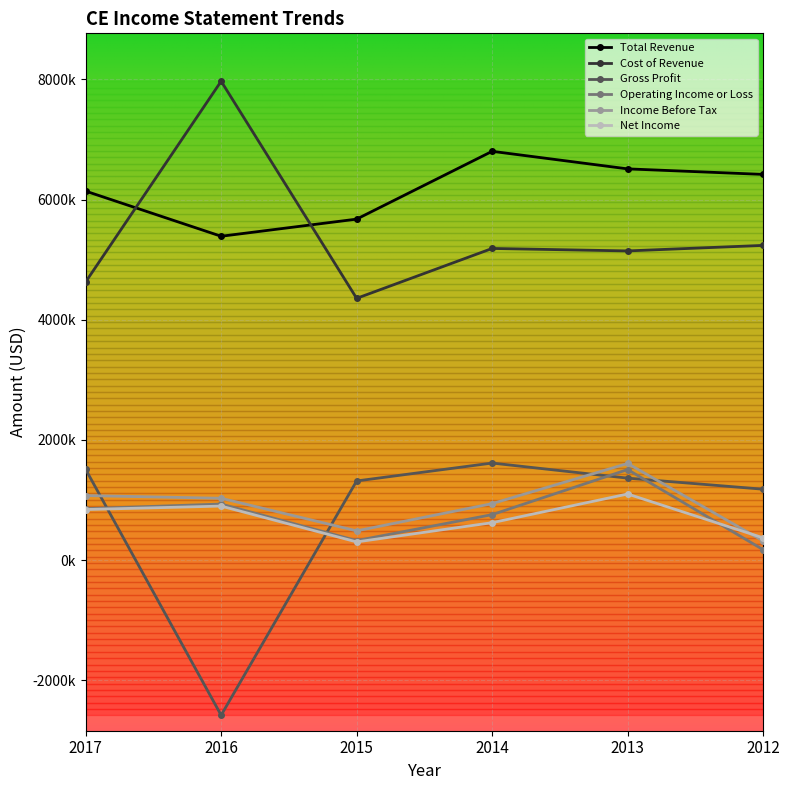

How many interior local peaks does the Total Revenue series have?

1